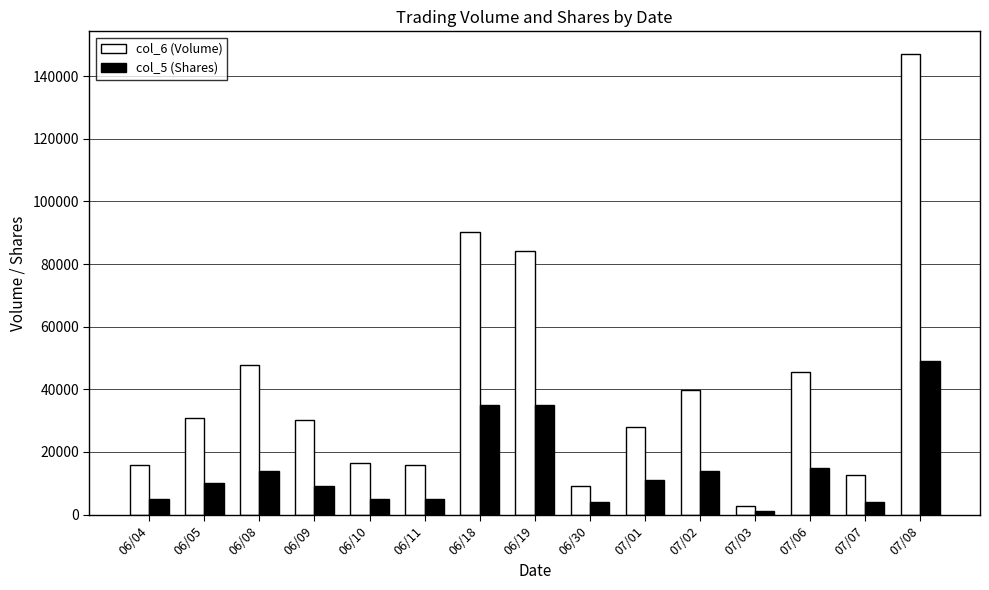

How many bars are there in total?

30